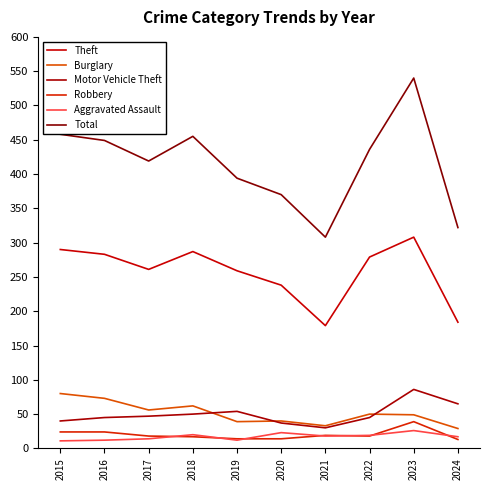

True or false: Robbery has a value of 18 at 2017.

True